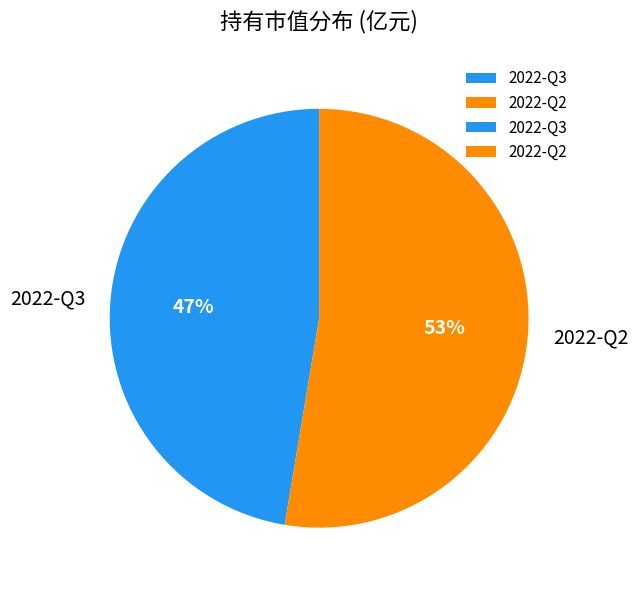

To the nearest percent, what portion does 2022-Q2 represent?

53%